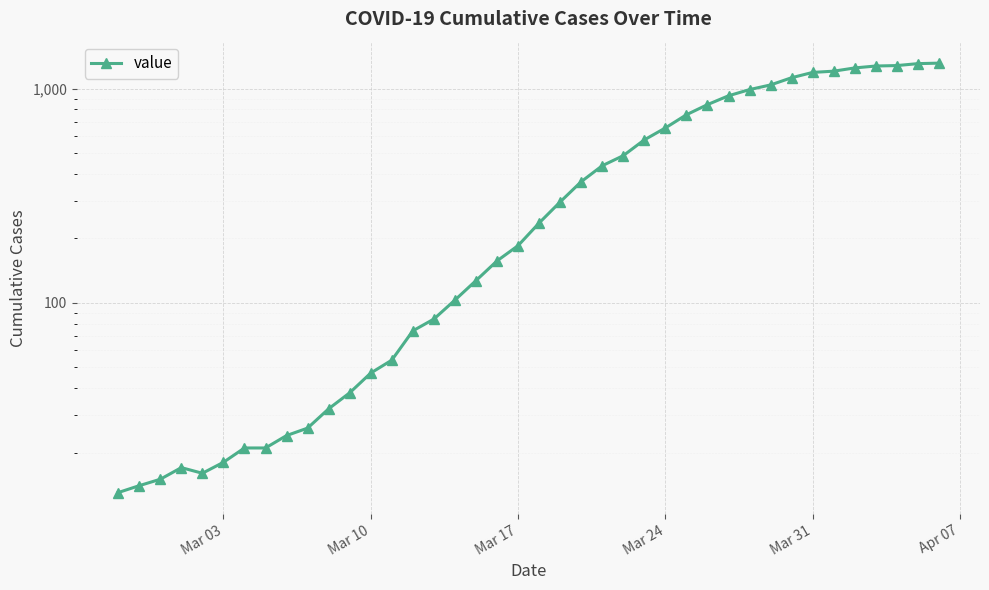

How many data points are above 236?

19